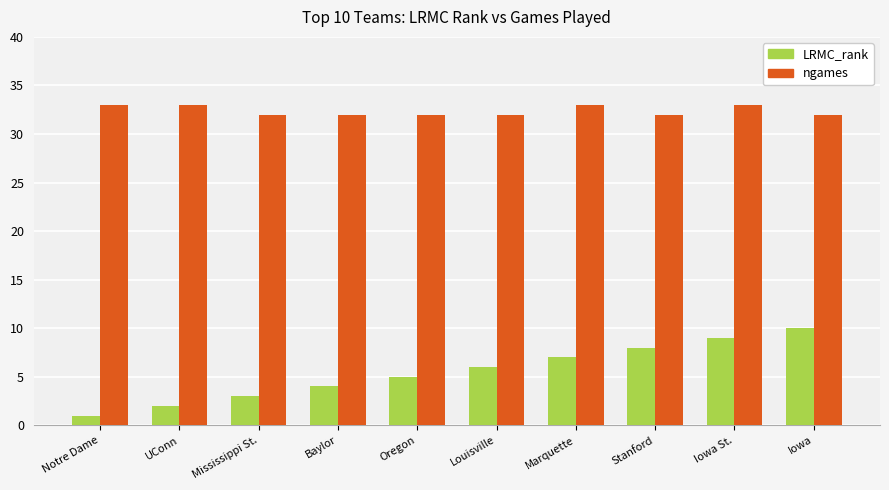

What is the difference between the ngames values at Oregon and UConn?

1